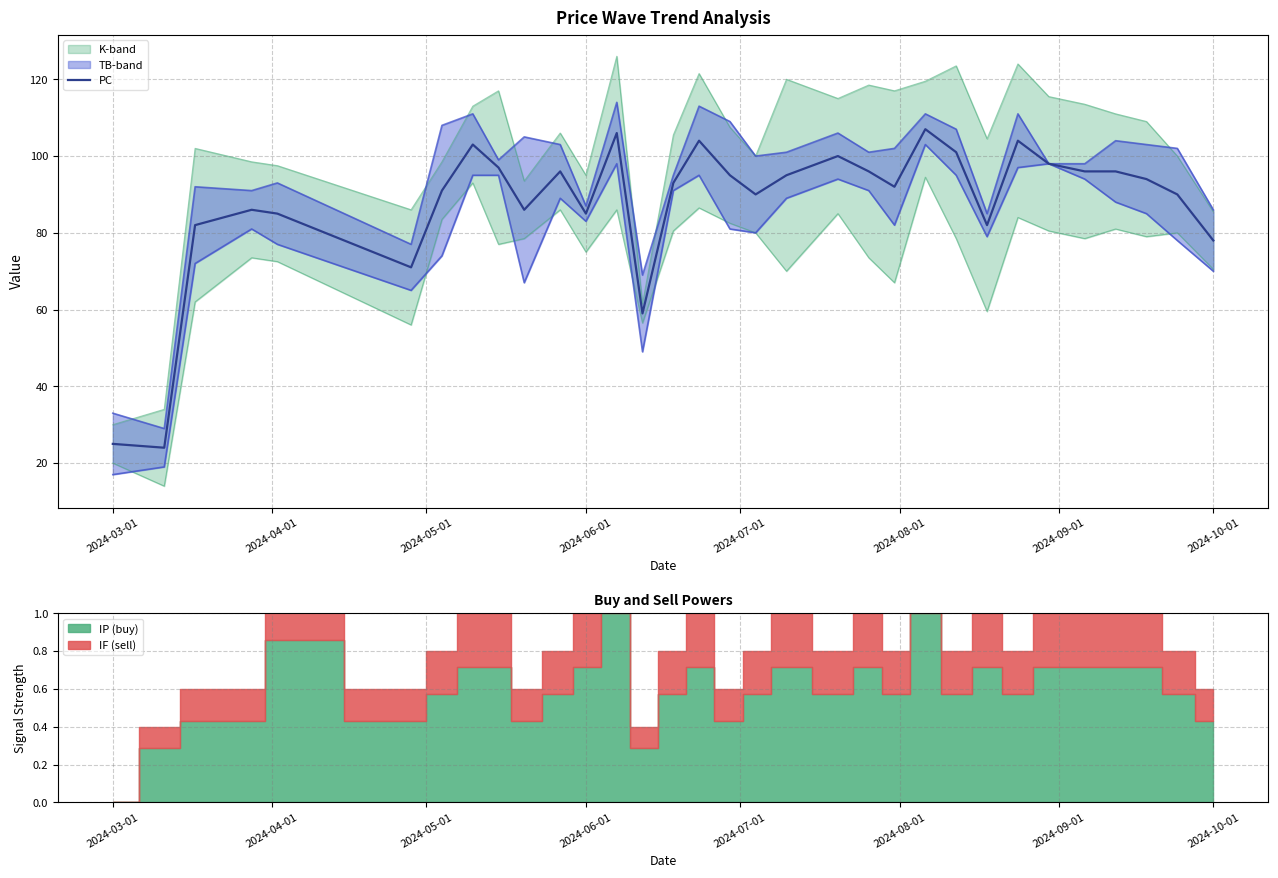

How many categories are shown in the chart?

32